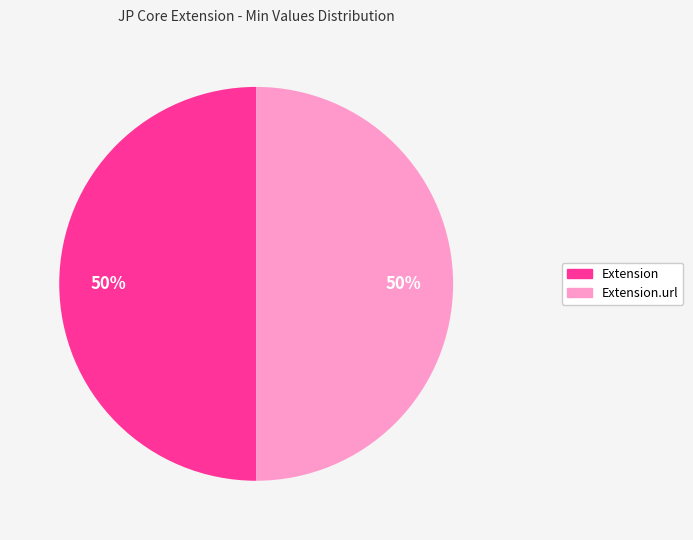

To the nearest percent, what is the average slice percentage?

50%